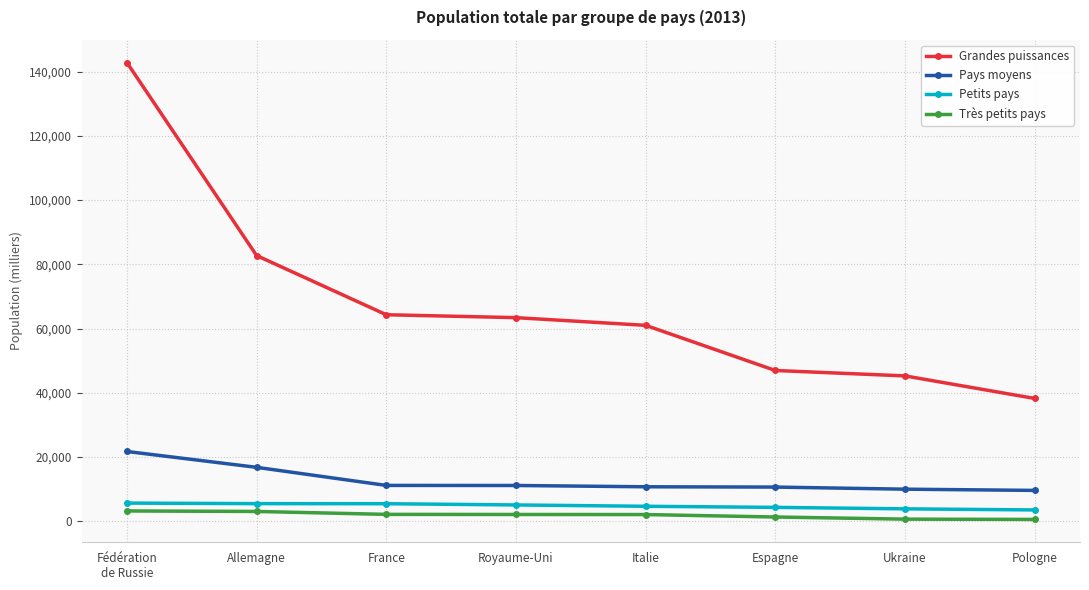

Between Royaume-Uni and Pologne, which series saw the biggest shift?

Grandes puissances